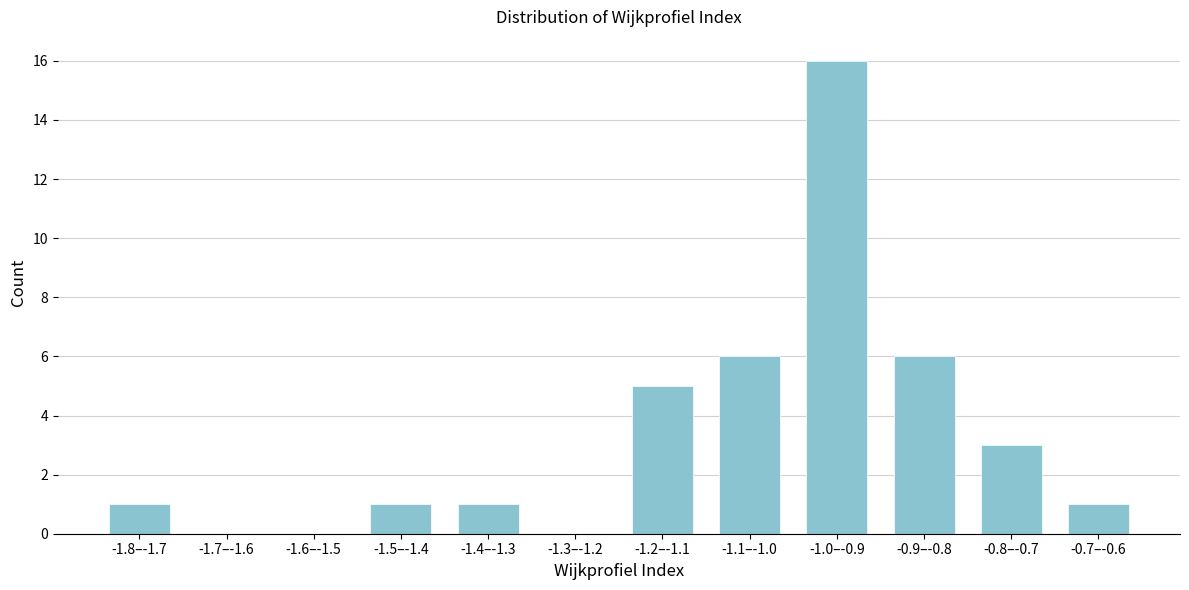

Reading left to right, what are all the values shown in this chart?

-1.8–-1.7=1	-1.7–-1.6=0	-1.6–-1.5=0	-1.5–-1.4=1	-1.4–-1.3=1	-1.3–-1.2=0	-1.2–-1.1=5	-1.1–-1.0=6	-1.0–-0.9=16	-0.9–-0.8=6	-0.8–-0.7=3	-0.7–-0.6=1